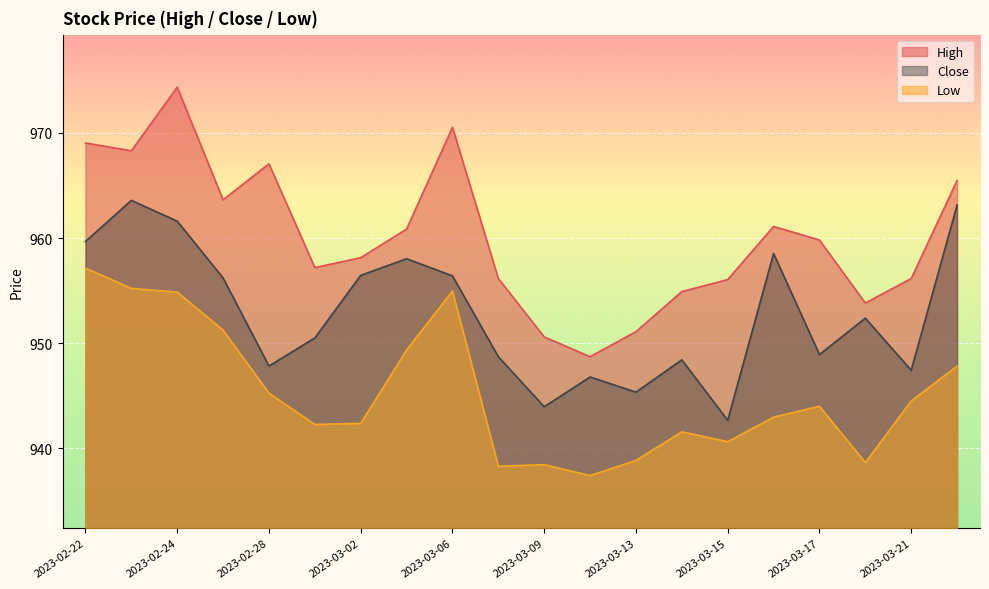

Where is Low nearest to the value 947?

2023-03-22